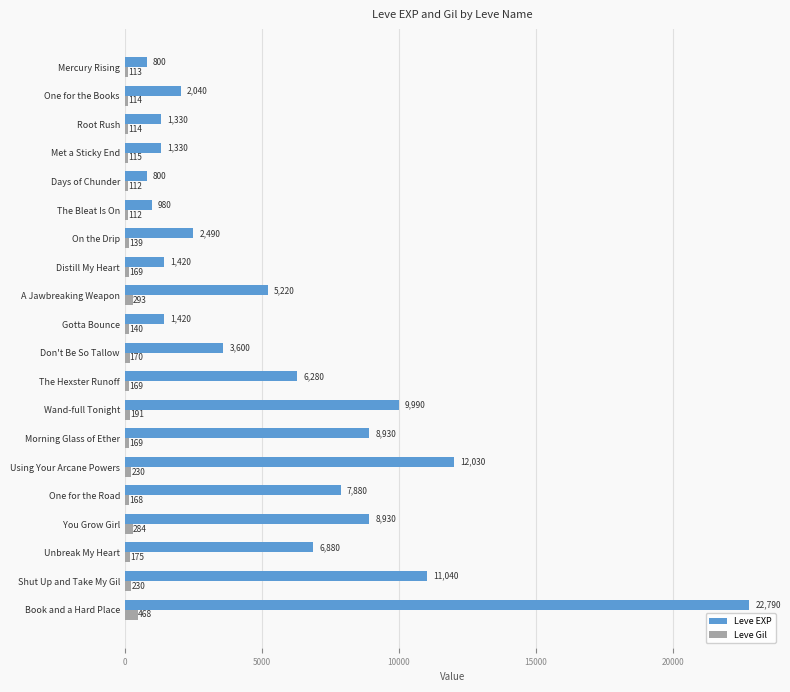

How many categories are shown in the chart?

20